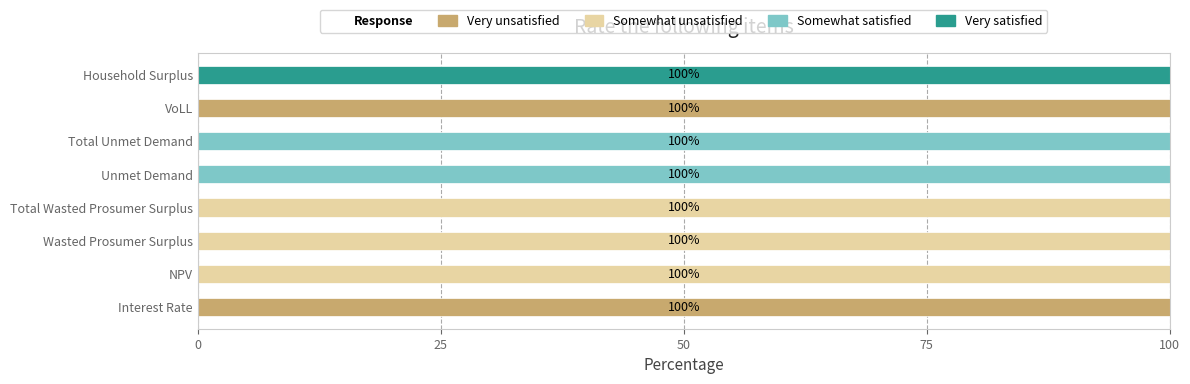

What is the total value across all series at NPV?

100